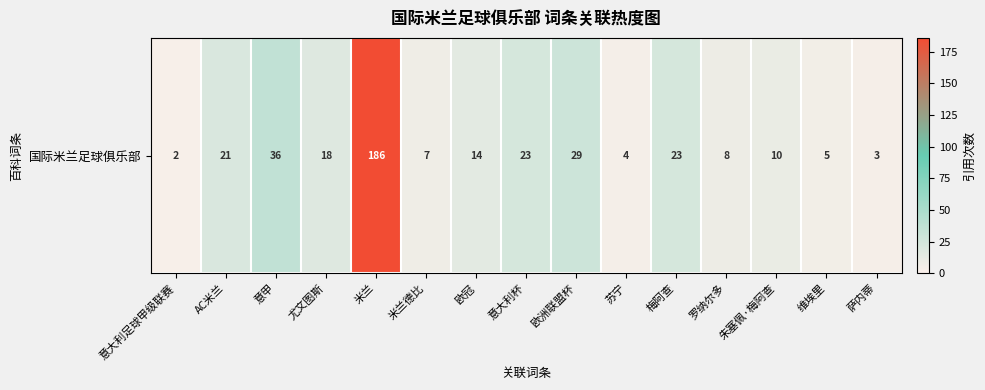

Rank the categories by value from highest to lowest.

米兰, 意甲, 欧洲联盟杯, 意大利杯, 梅阿查, AC米兰, 尤文图斯, 欧冠, 朱塞佩·梅阿查, 罗纳尔多, 米兰德比, 维埃里, 苏宁, 萨内蒂, 意大利足球甲级联赛